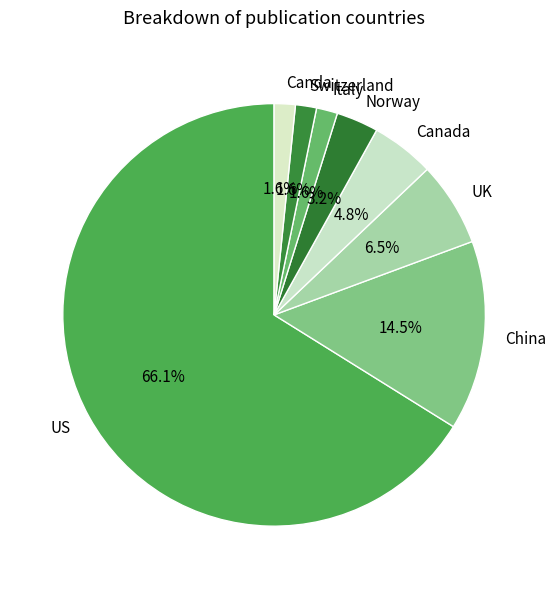

What is the largest slice in the pie chart?

US